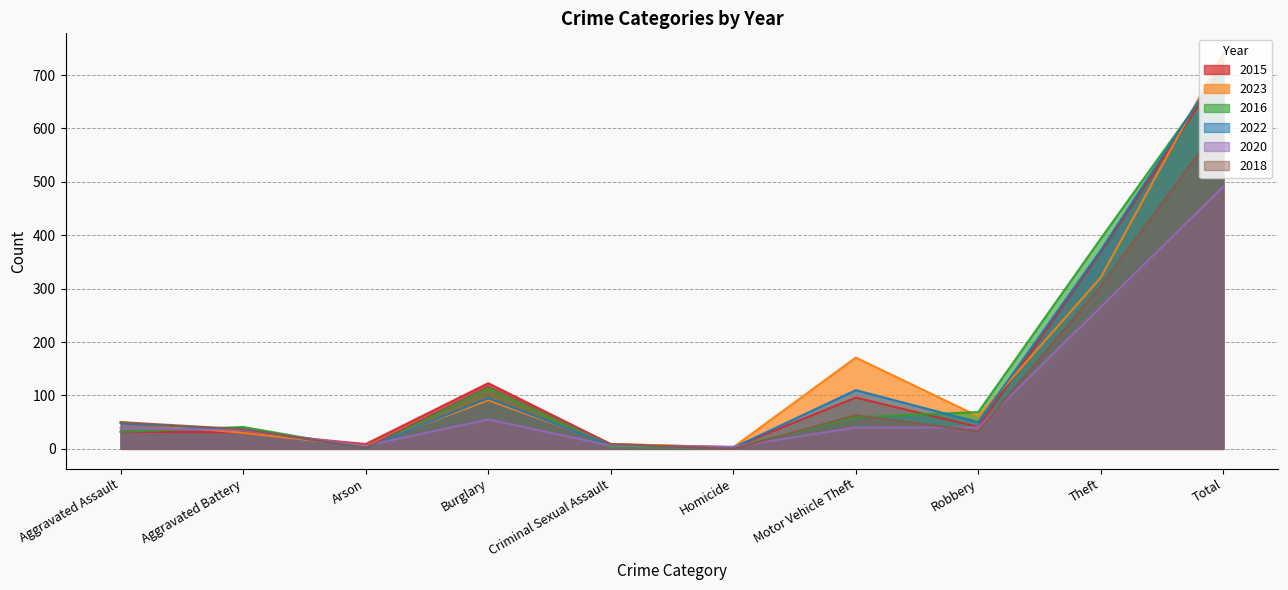

Which category has the highest value in the 2020 series?

Total